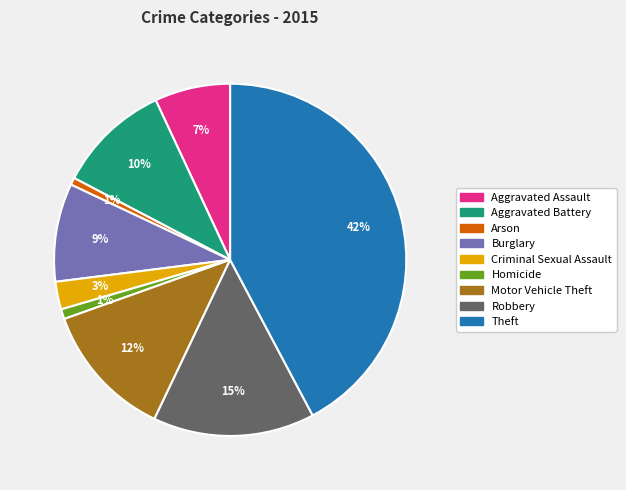

What is the largest slice in the pie chart?

Theft